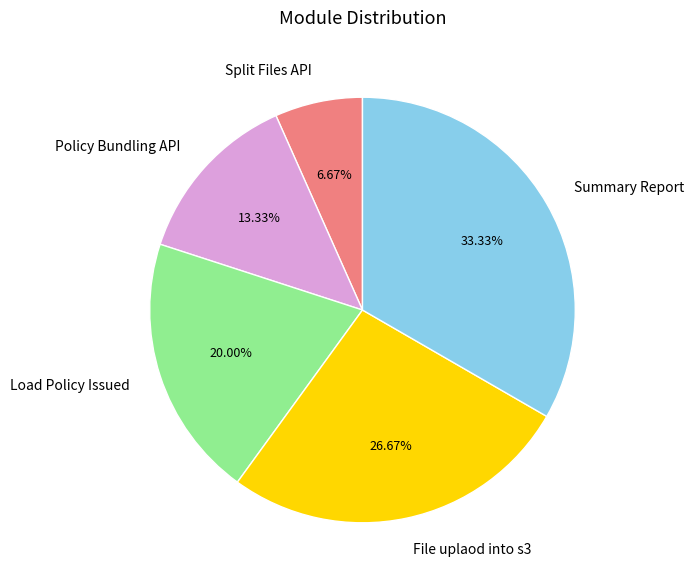

What is the largest slice in the pie chart?

Summary Report